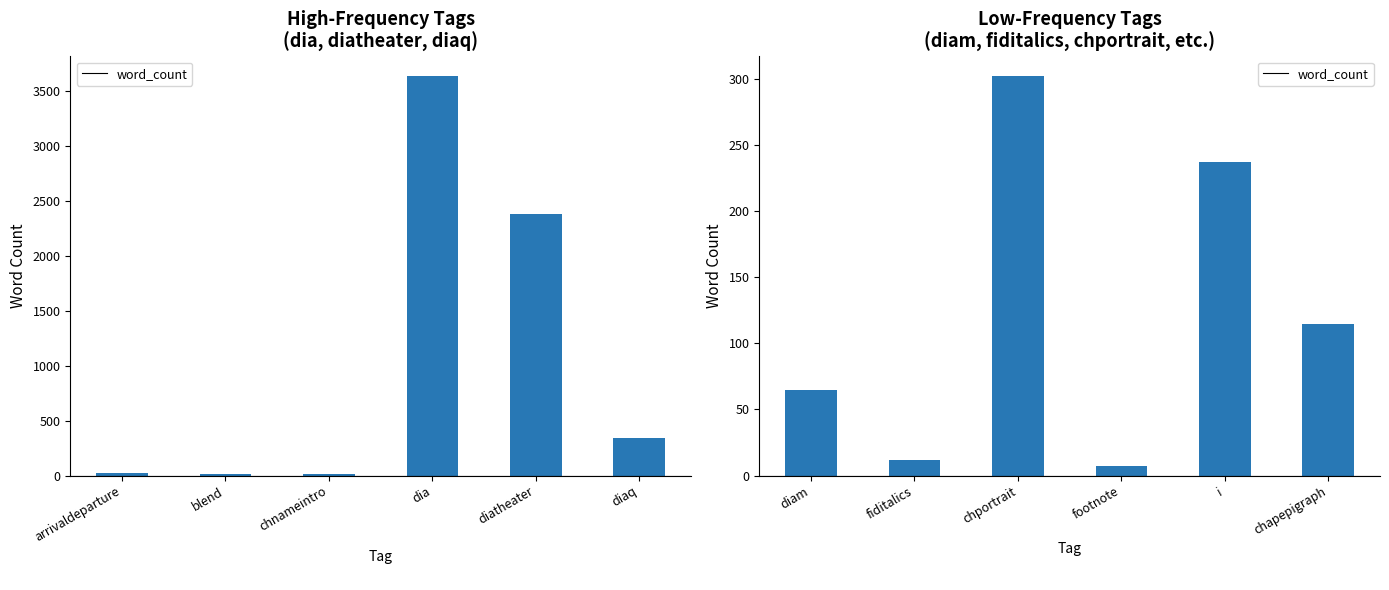

What is the difference between the second highest and second lowest values?

225